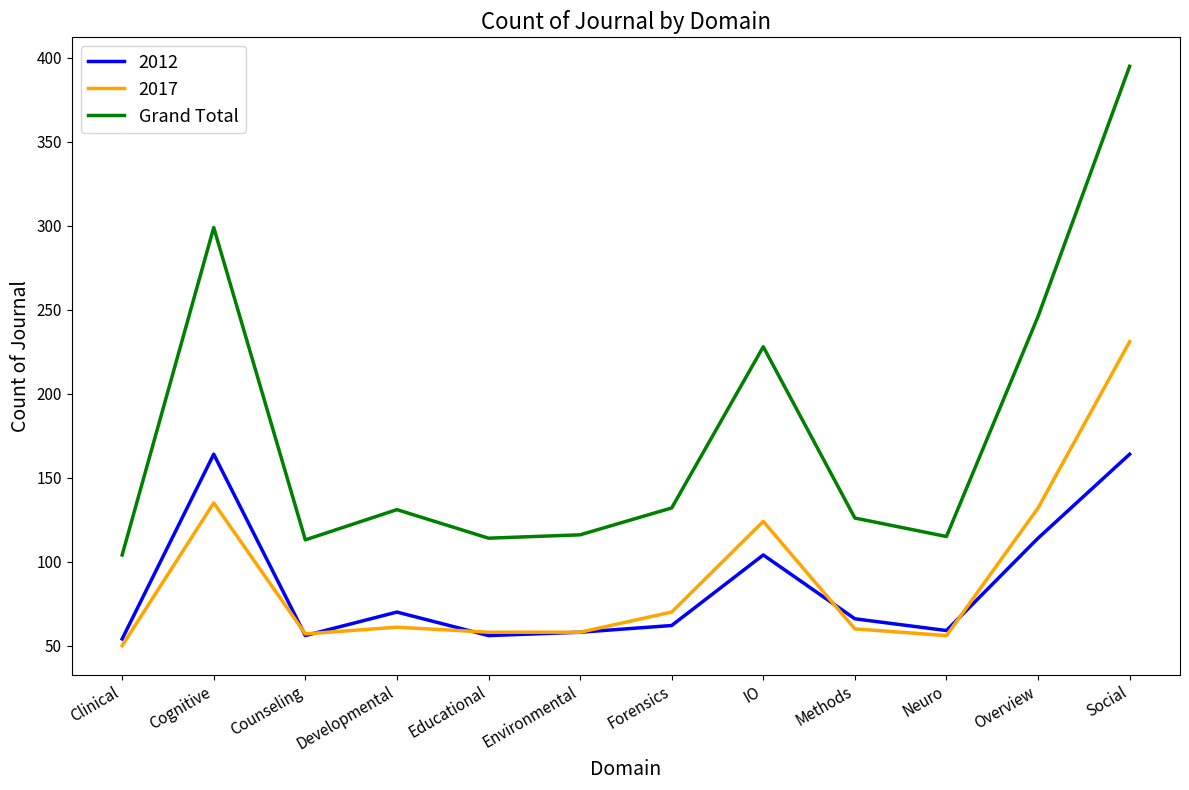

Which category has the highest value in the Grand Total series?

Social